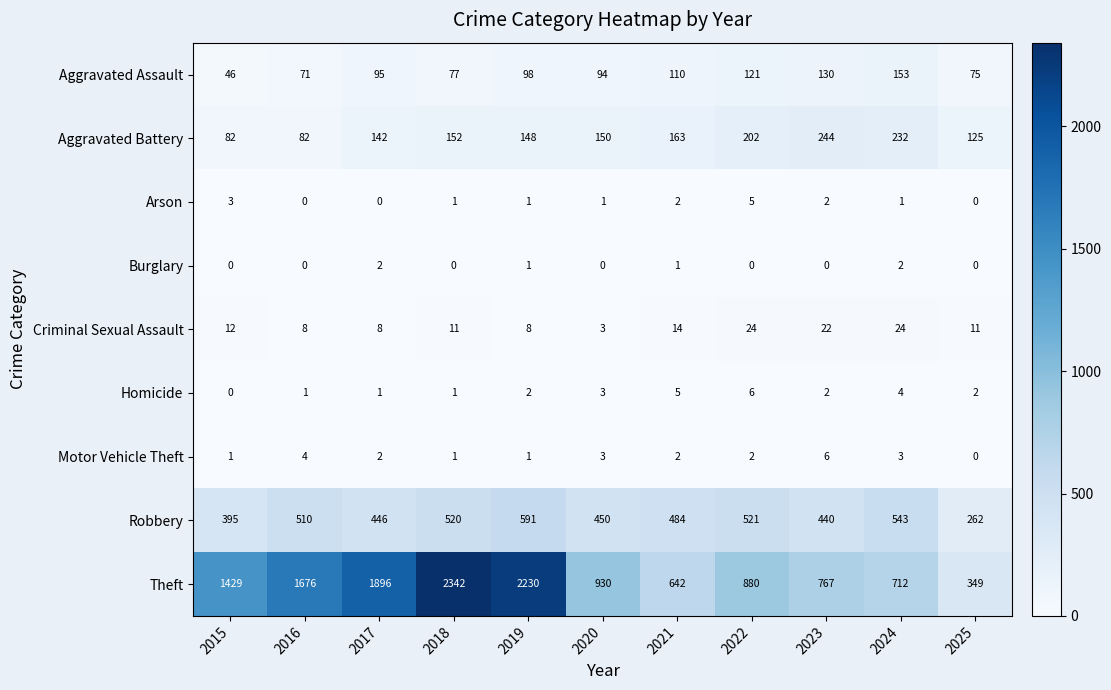

What is the sum of the Motor Vehicle Theft values at 2021 and 2018?

3